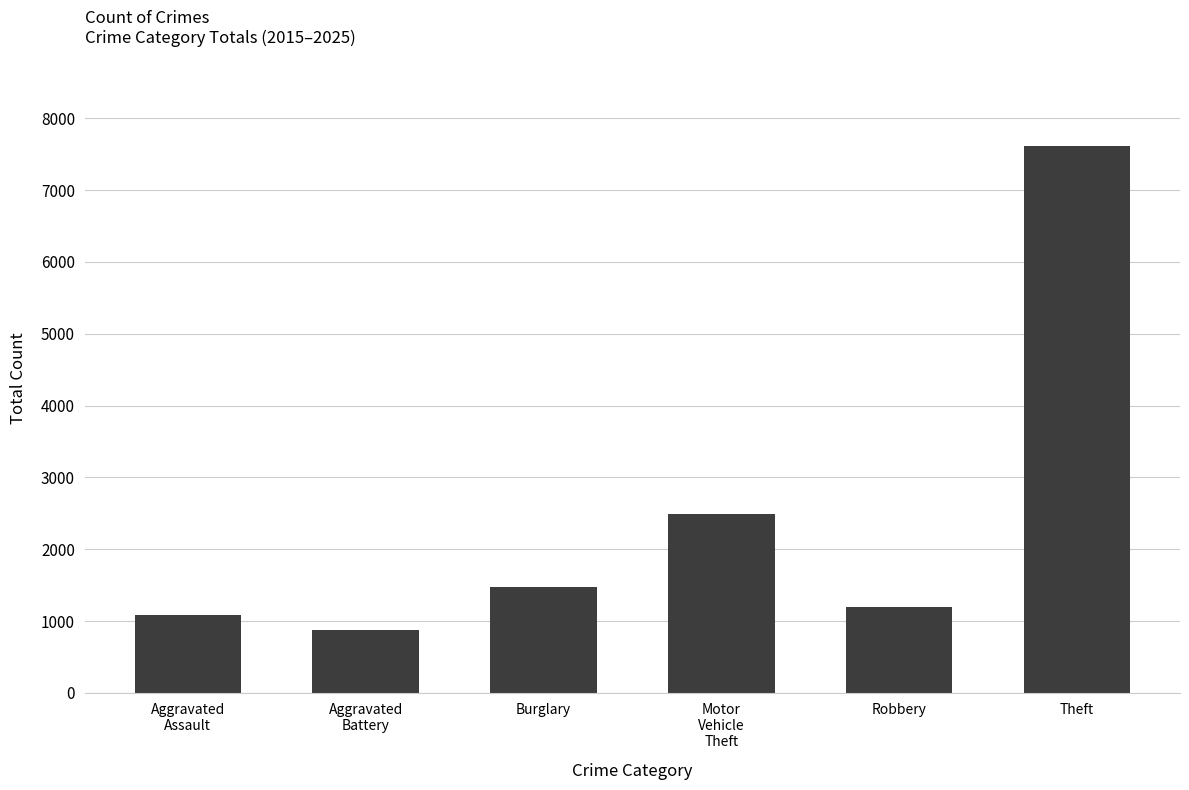

How many data points does each series have?

6